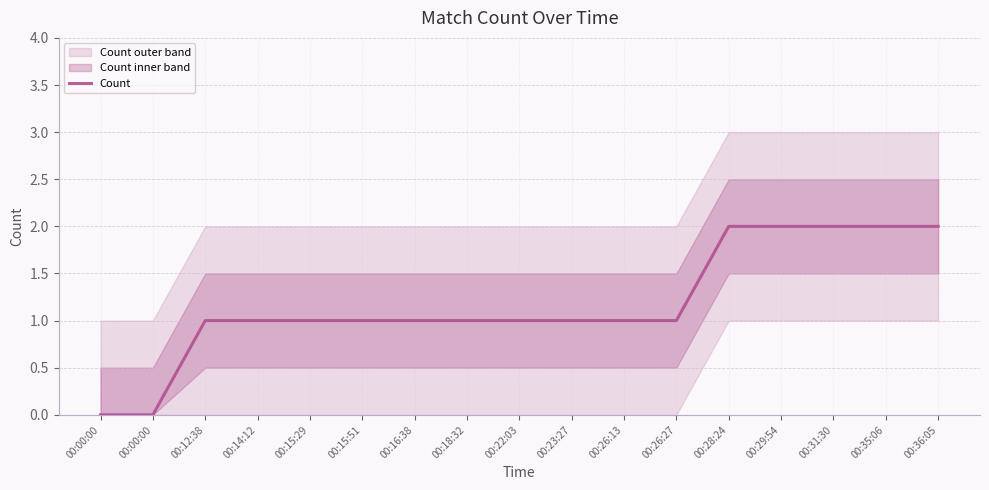

What is the change in value from 00:00:00 to 00:26:13?

+1